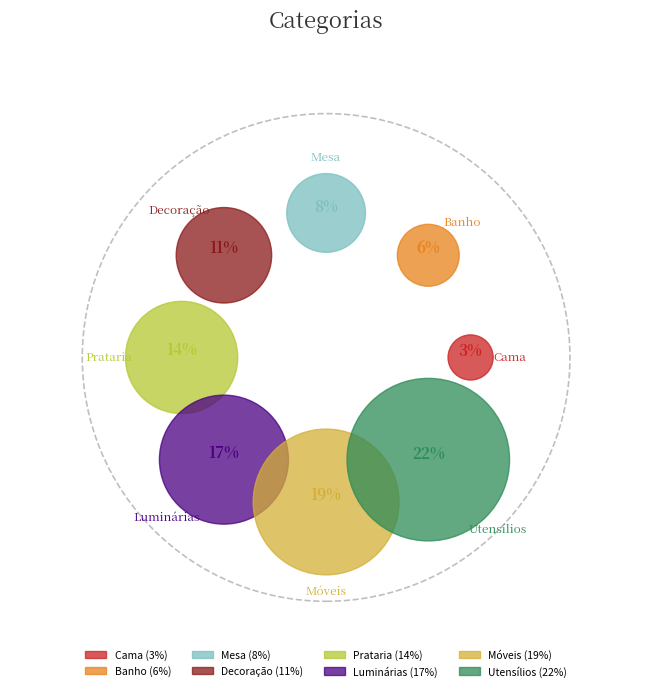

Is it true that Móveis is 25% of the pie?

False